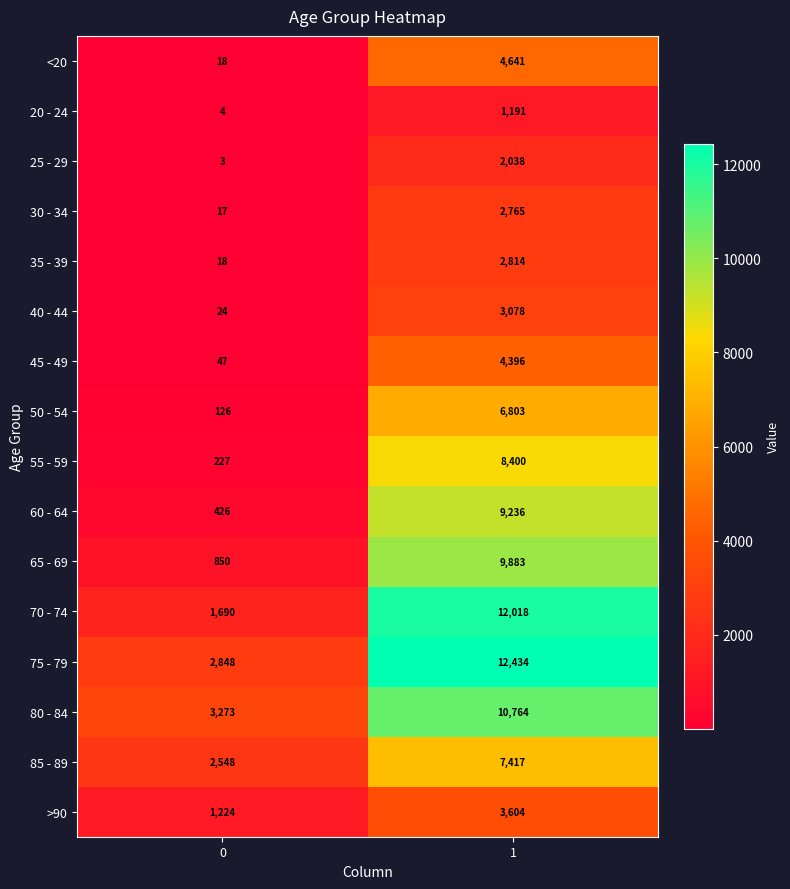

What is the average value of the 40 - 44 series?

1551